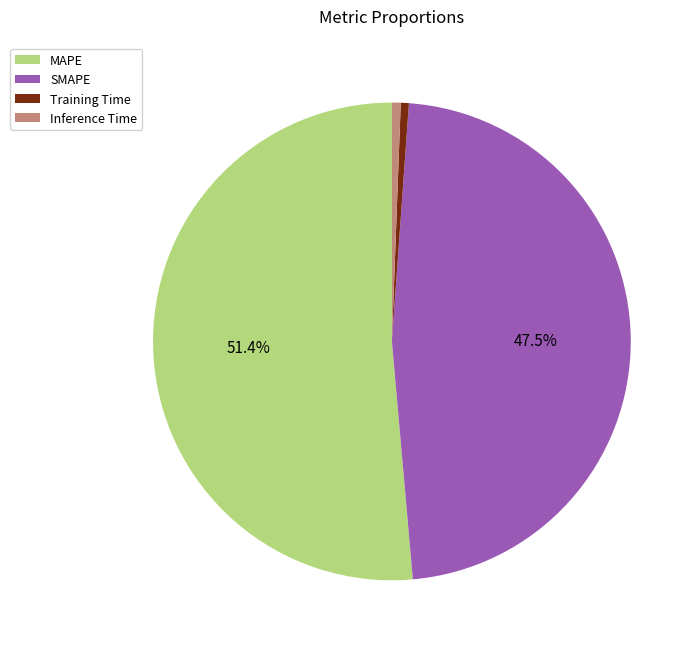

Combined, do Training Time and Inference Time account for over 50%?

No